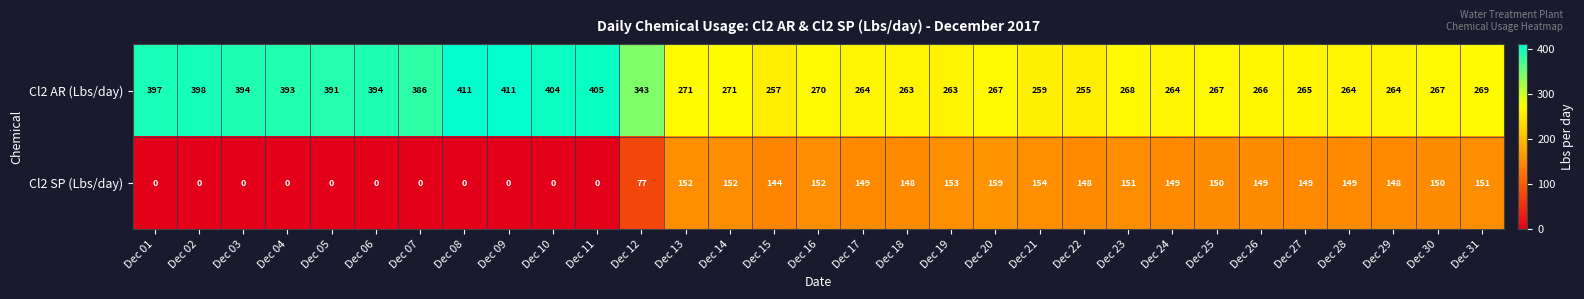

List the series in order of their overall mean, lowest first.

Cl2 SP (Lbs/day), Cl2 AR (Lbs/day)